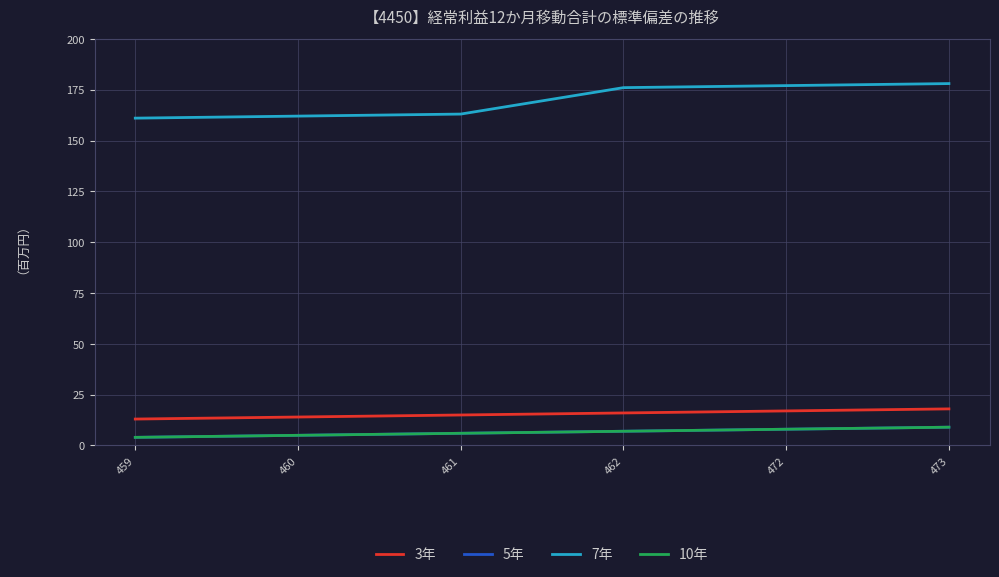

What is the difference between the maximum and minimum values in the 5年 series?

5